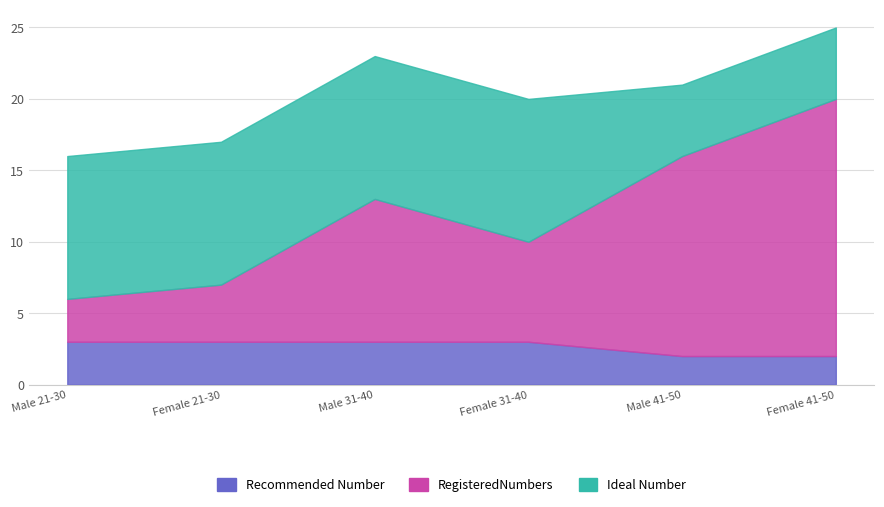

Is it true that Recommended Number equals 1 at 6?

False